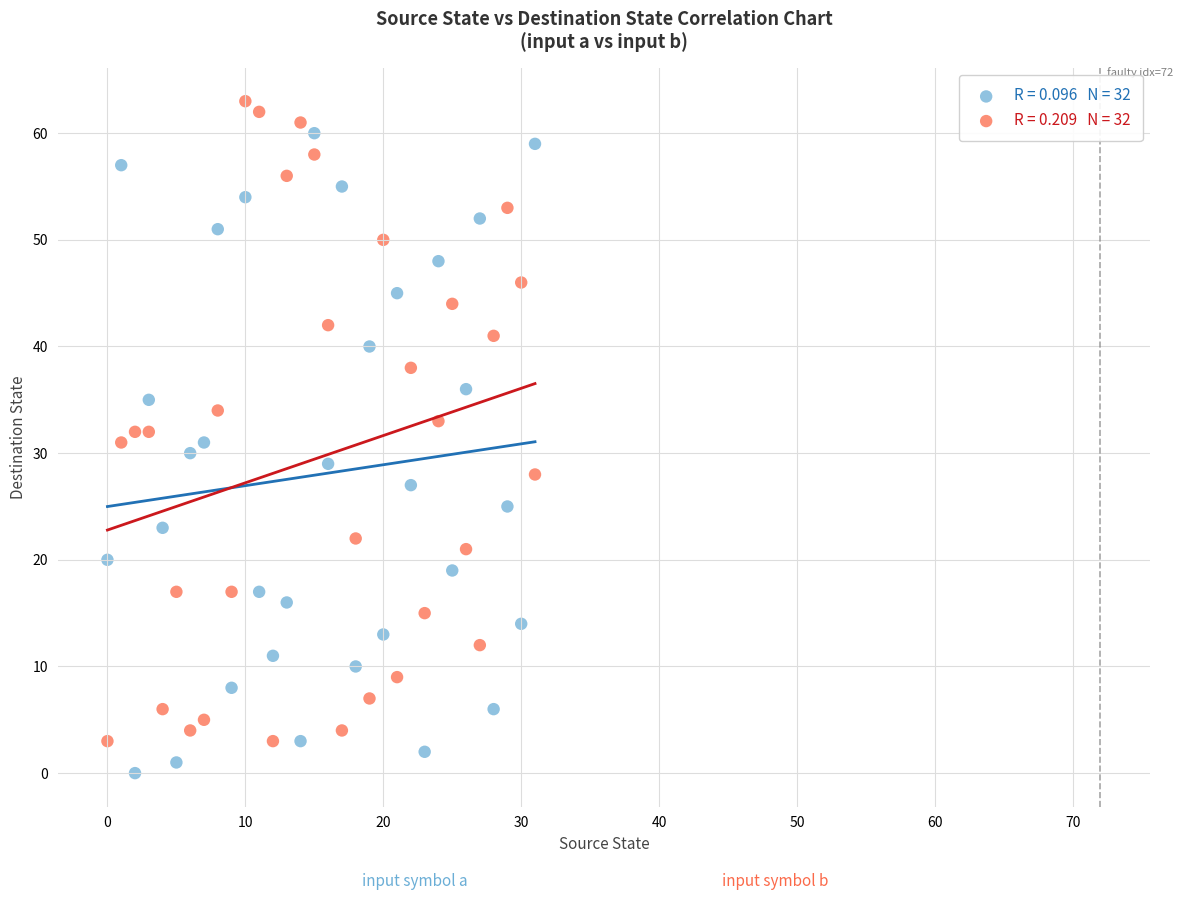

Across all data points, what is the range of Y values (max minus min)?

63